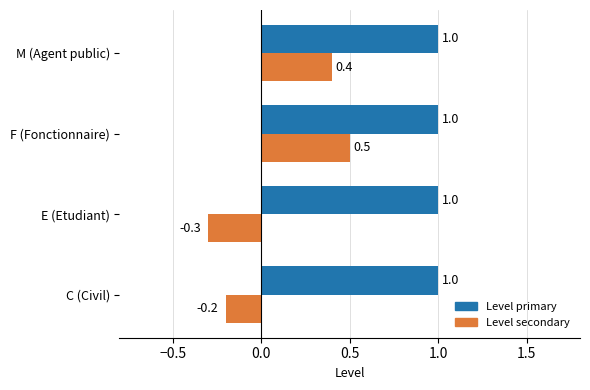

Which series has the widest spread of values?

Level secondary